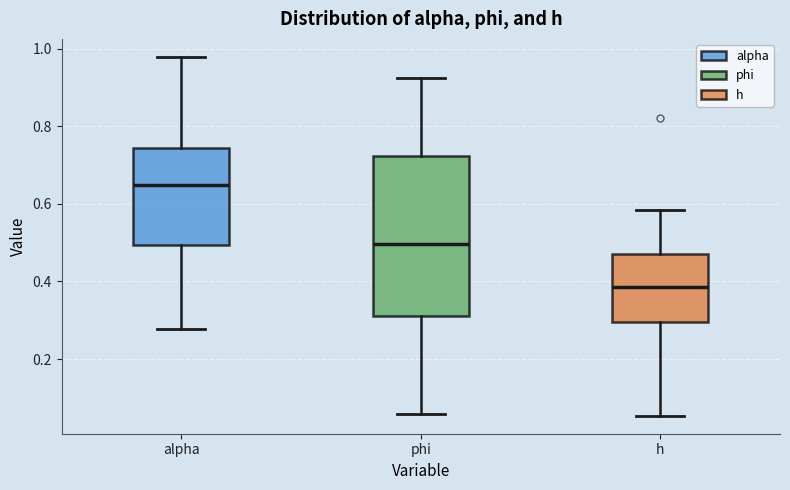

Where does the upper whisker of the box for phi end on the y-axis? The values are not printed on the chart, so give them approximately, as read against the axis.

0.92